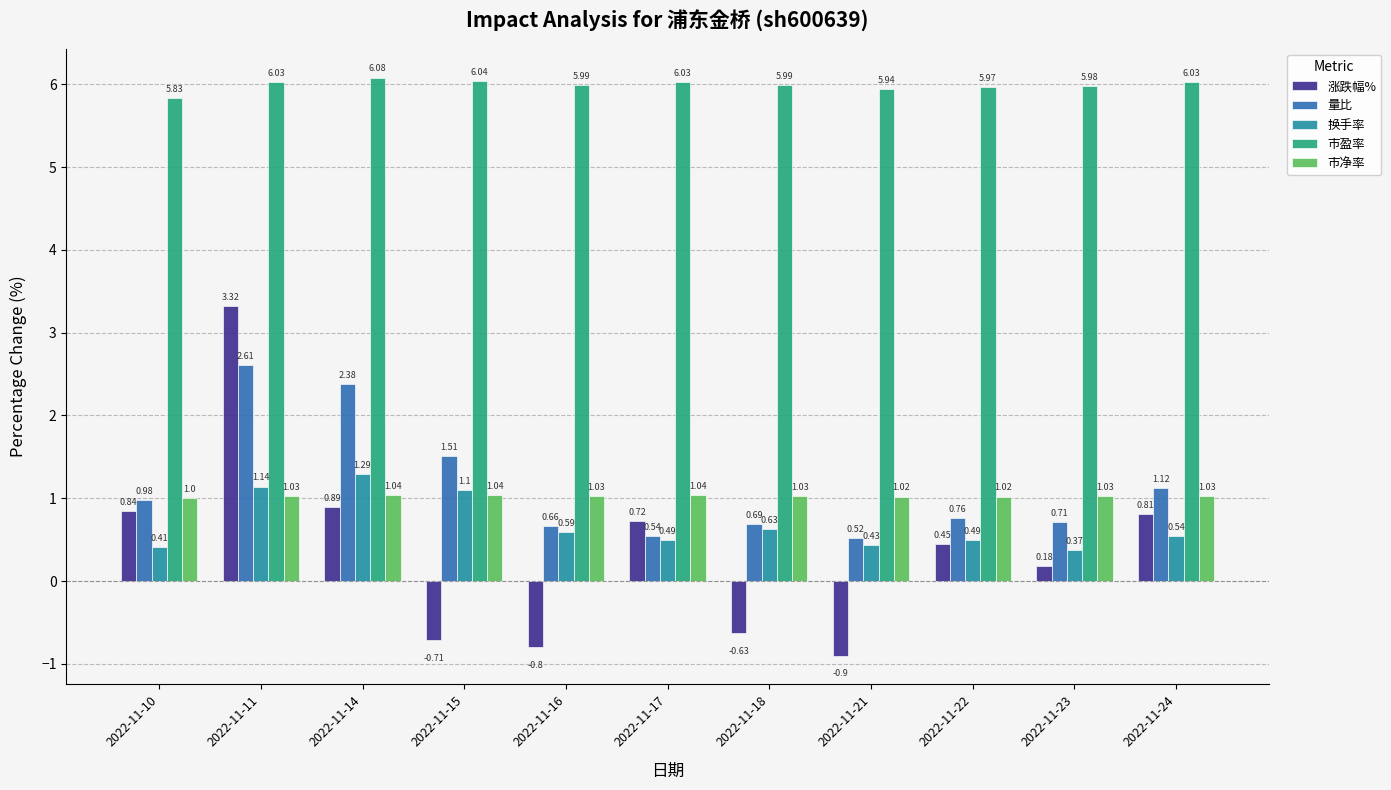

How many bars are there in each group?

5